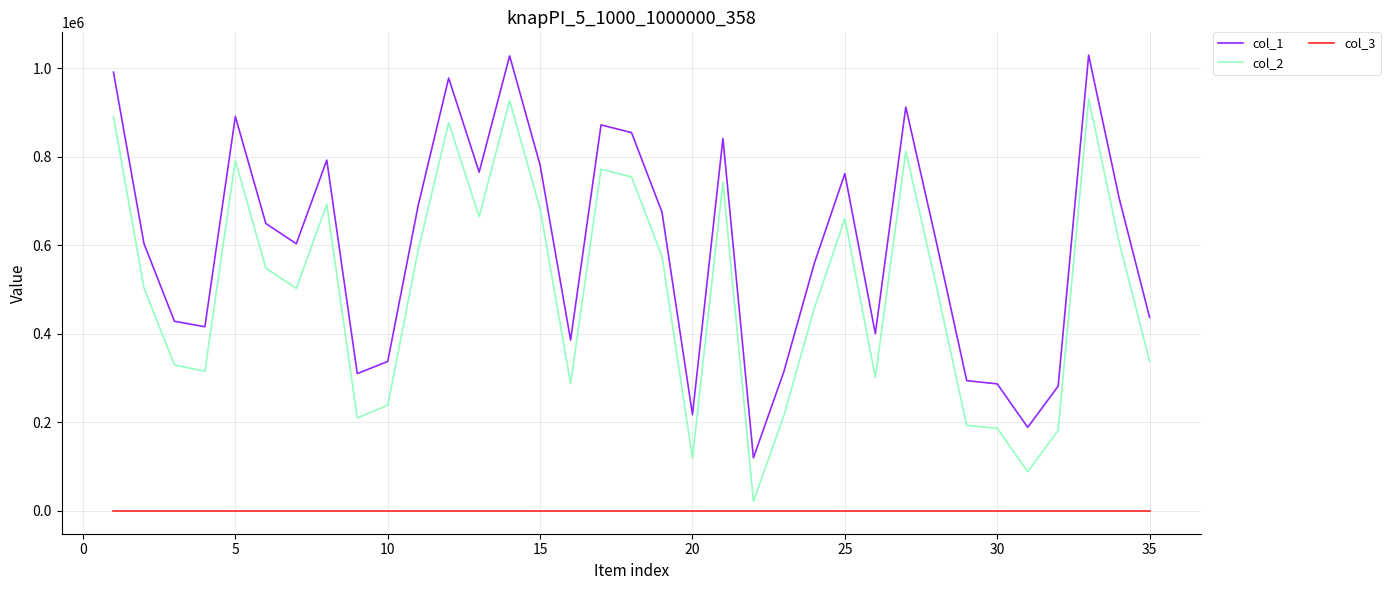

Count the number of data series in this chart.

3